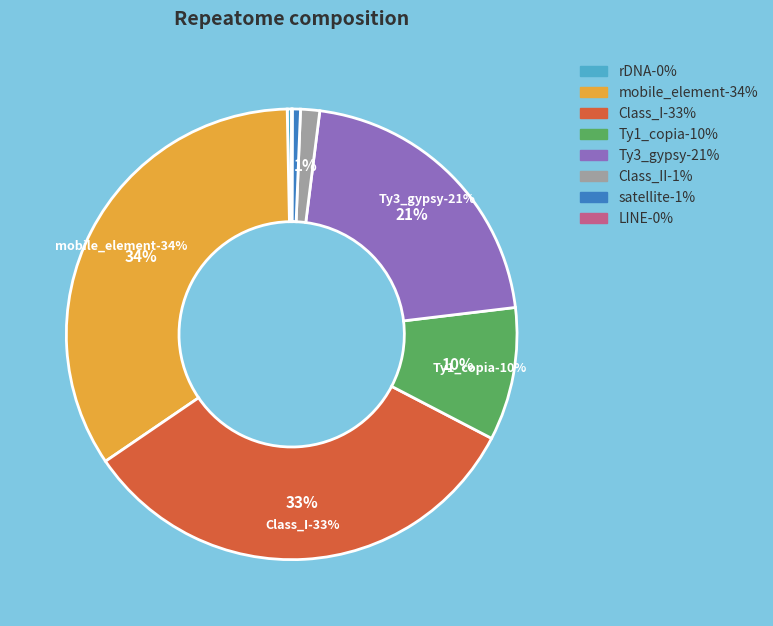

True or false: rDNA accounts for 1% of the total.

False